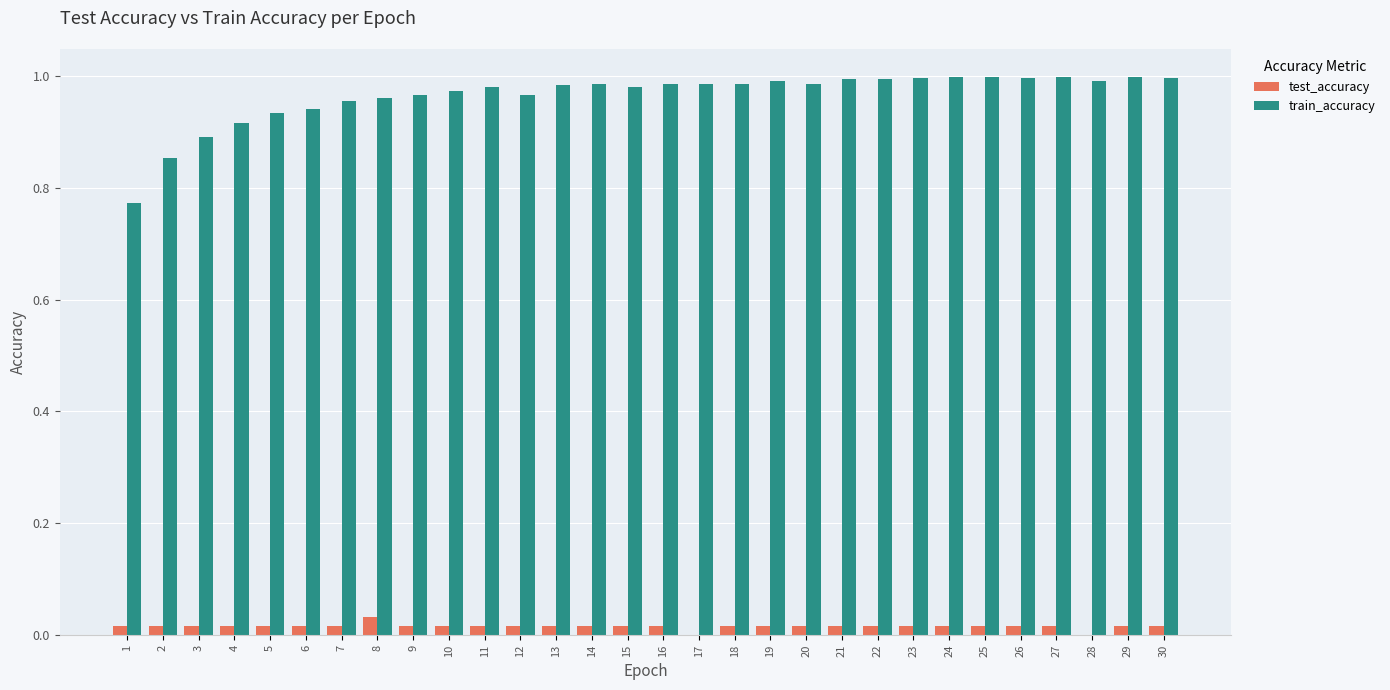

Which series has the largest total across all categories?

train_accuracy